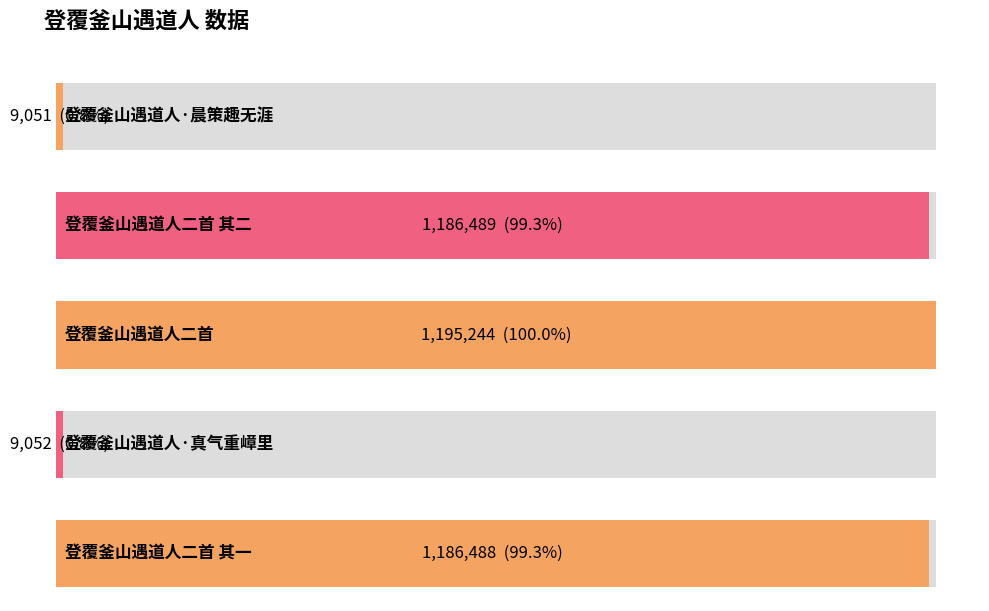

Reading left to right, list all the values displayed in this chart.

登覆釜山遇道人·晨策趣无涯=9051	登覆釜山遇道人二首 其二=1186489	登覆釜山遇道人二首=1195244	登覆釜山遇道人·真气重嶂里=9052	登覆釜山遇道人二首 其一=1186488